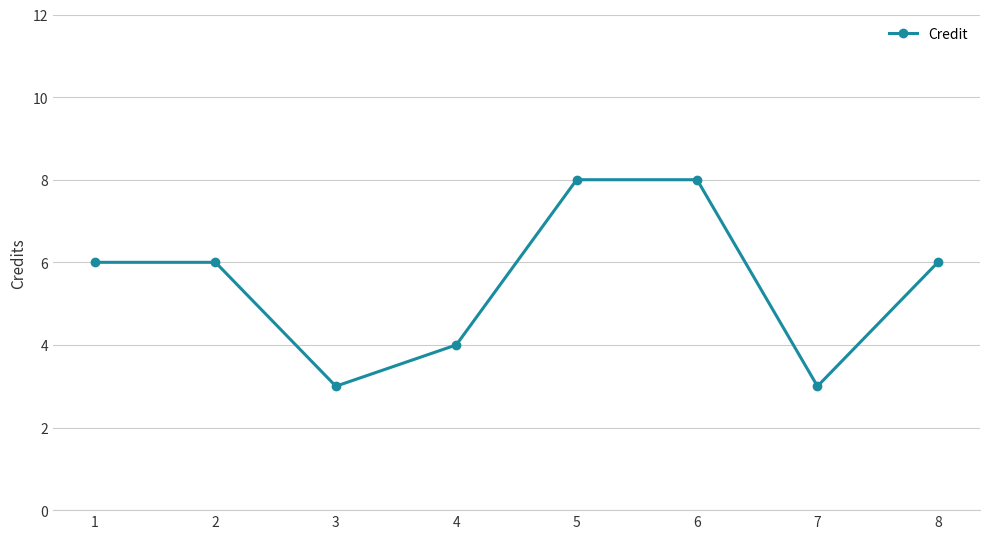

What is the sum of all values?

44